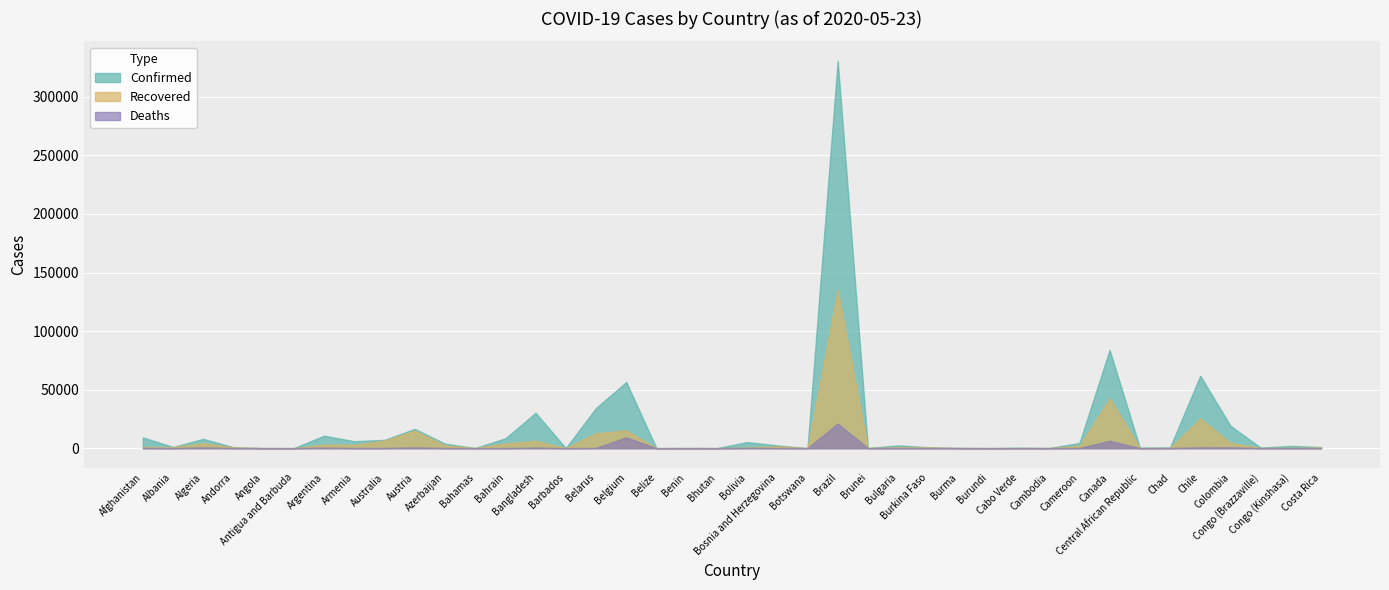

Is the value of Deaths at Brazil greater than the value of Confirmed at Canada?

No